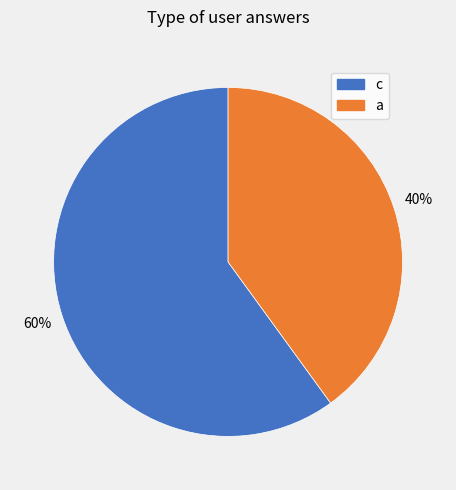

Which slice is the largest?

c